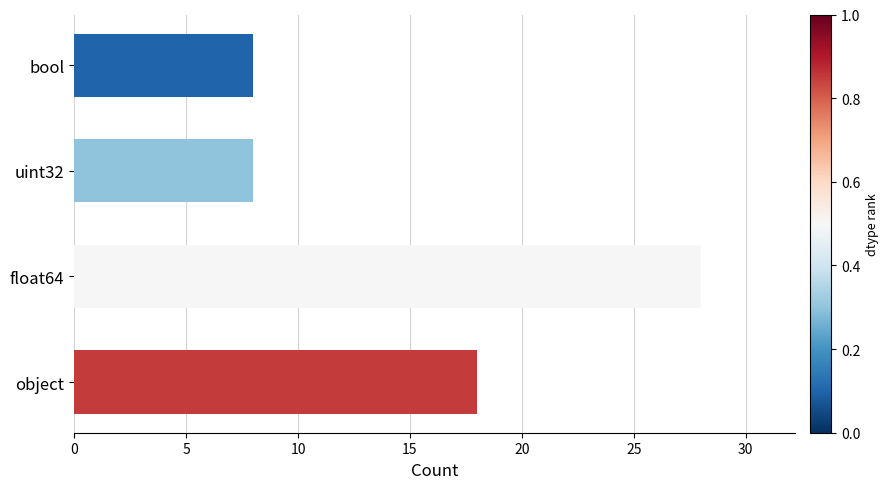

Between uint32 and float64, which is larger?

float64